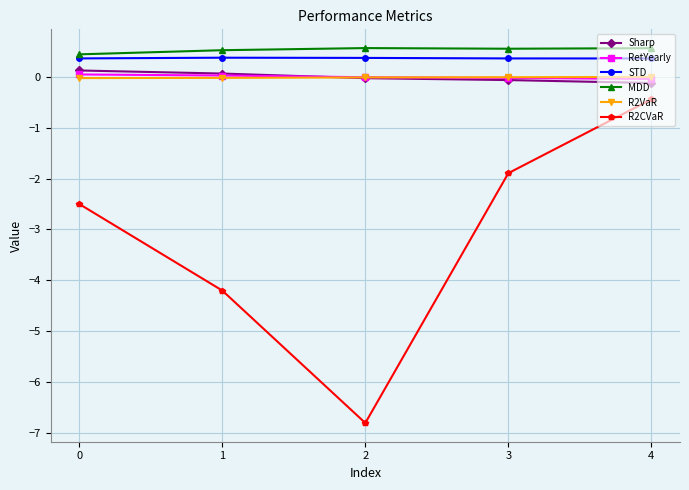

How many data points does each series have?

5